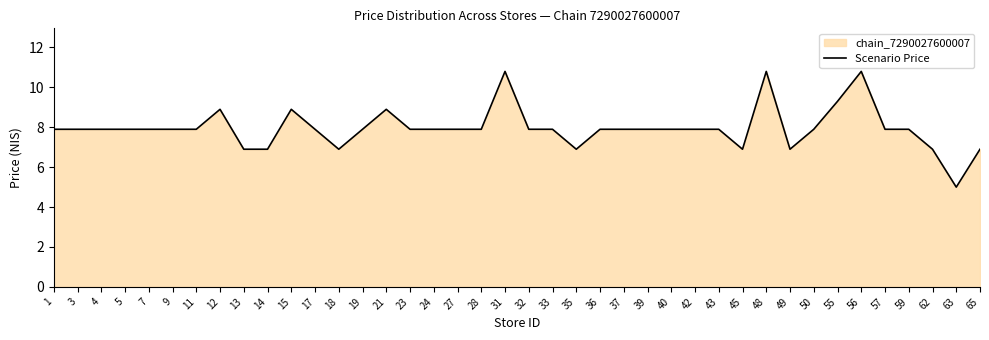

At which label does the data first exceed 7?

1